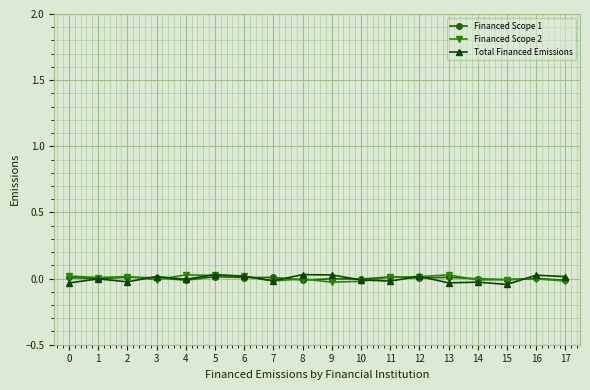

The Financed Scope 1 series shows -0.0 at 4. True or false?

True